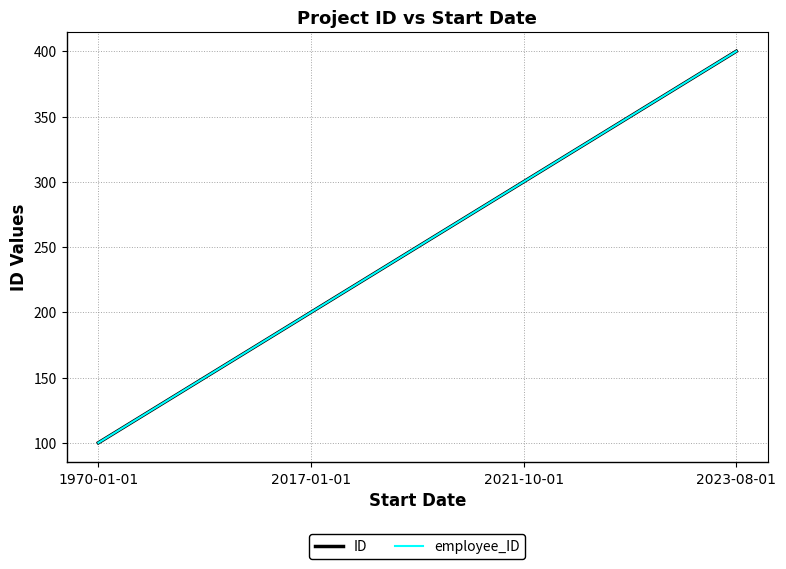

What is the value of the employee_ID point at the 3rd from the left?

300